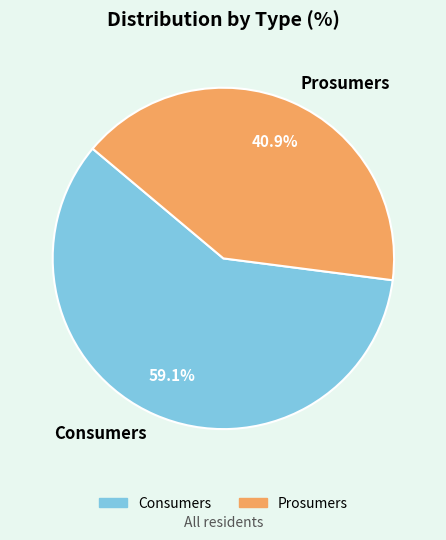

Does Prosumers represent more than half of the total?

No